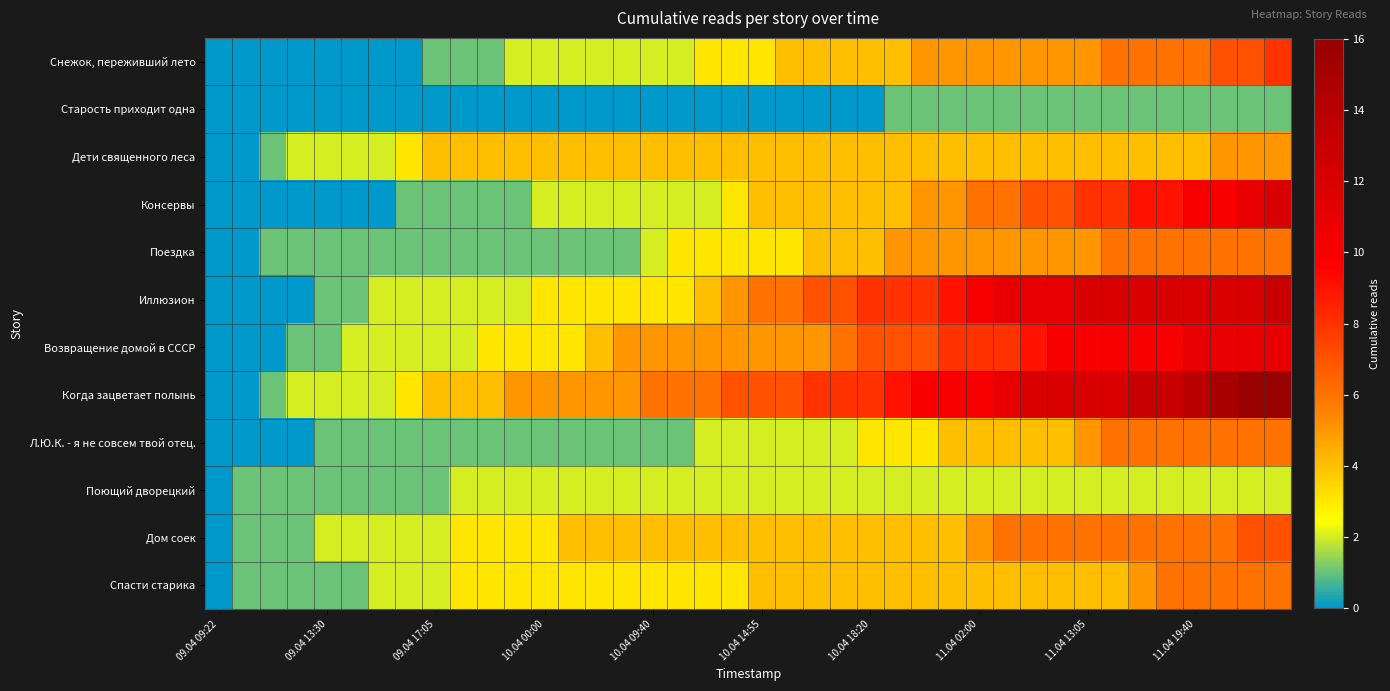

List the series in order of their peak value, highest first.

Когда зацветает полынь, Иллюзион, Консервы, Возвращение домой в СССР, Снежок, переживший лето, Дом соек, Поездка, Л.Ю.К. - я не совсем твой отец., Спасти старика, Дети священного леса, Поющий дворецкий, Старость приходит одна